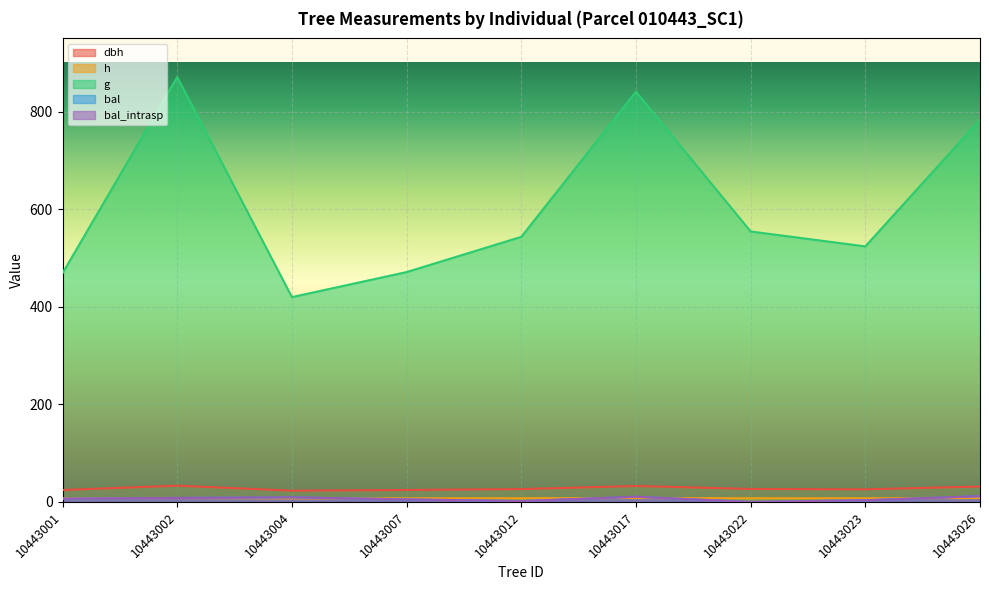

What is the total value across all series at 10443012?

580.7